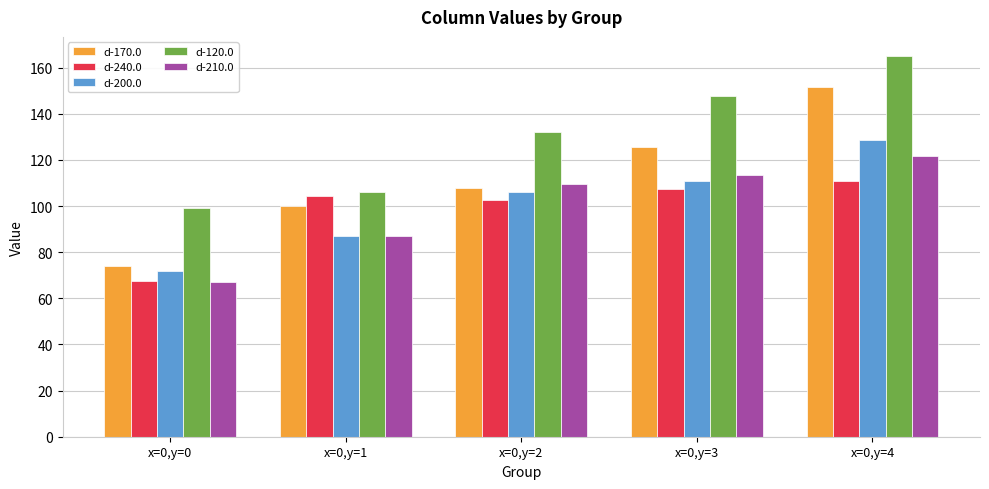

List the labels in order of d-200.0 value, smallest first.

x=0,y=0, x=0,y=1, x=0,y=2, x=0,y=3, x=0,y=4